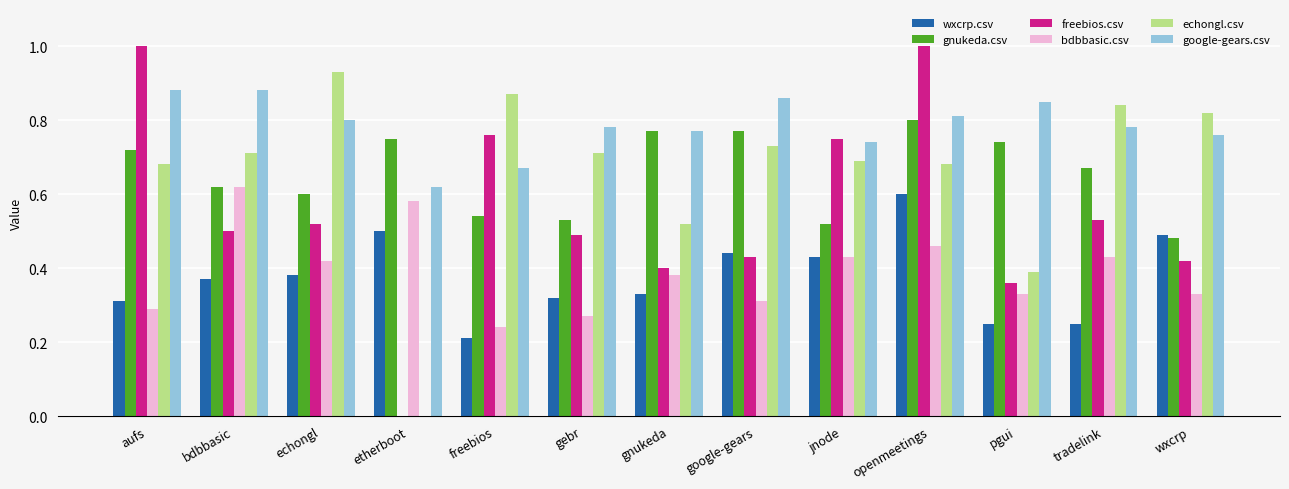

What is the sum of the echongl.csv values at gebr and gnukeda?

1.2